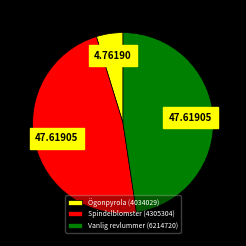

Is Ögonpyrola (4034029) the majority of the pie?

No